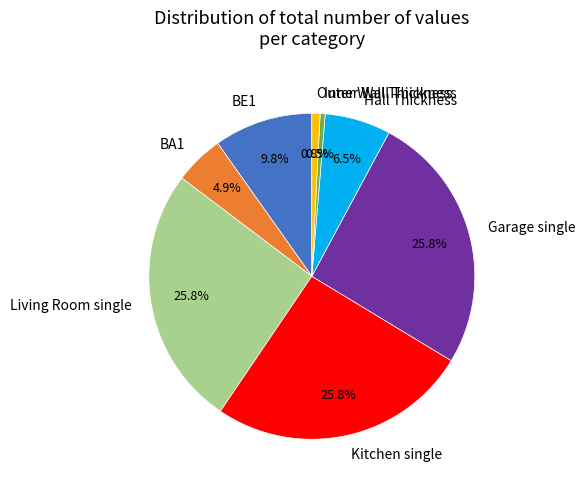

Do Kitchen single and Garage single together represent more than half of the pie?

Yes